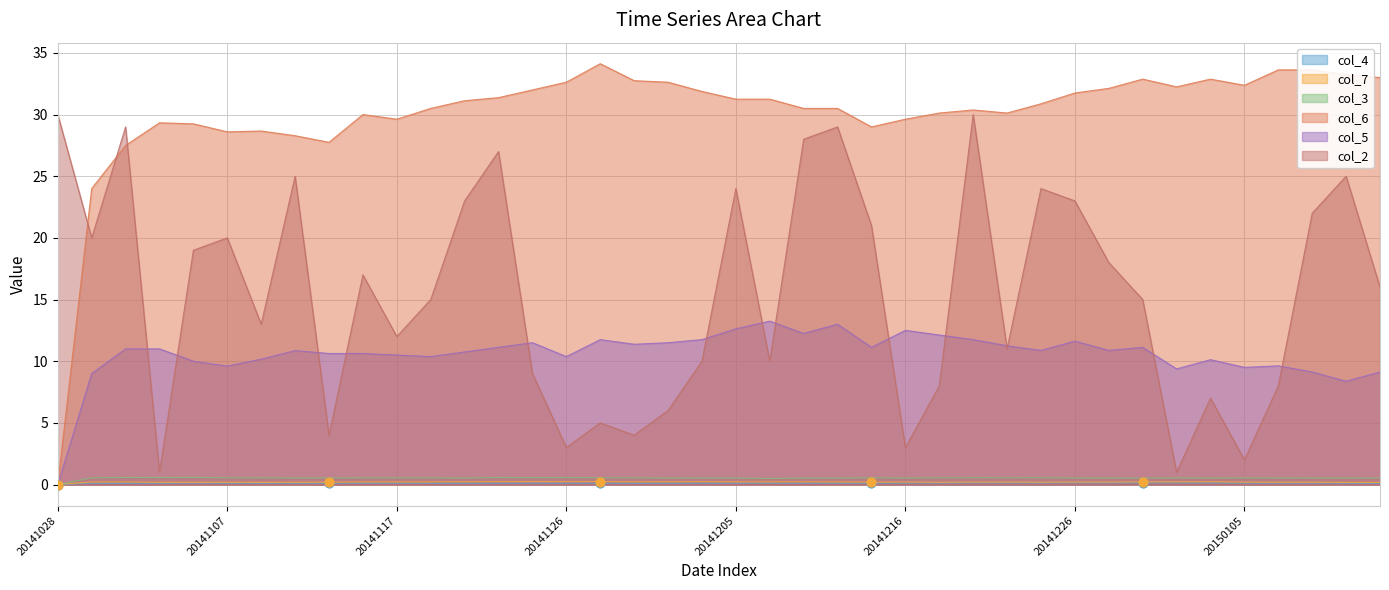

Which series has the largest total across all categories?

col_6